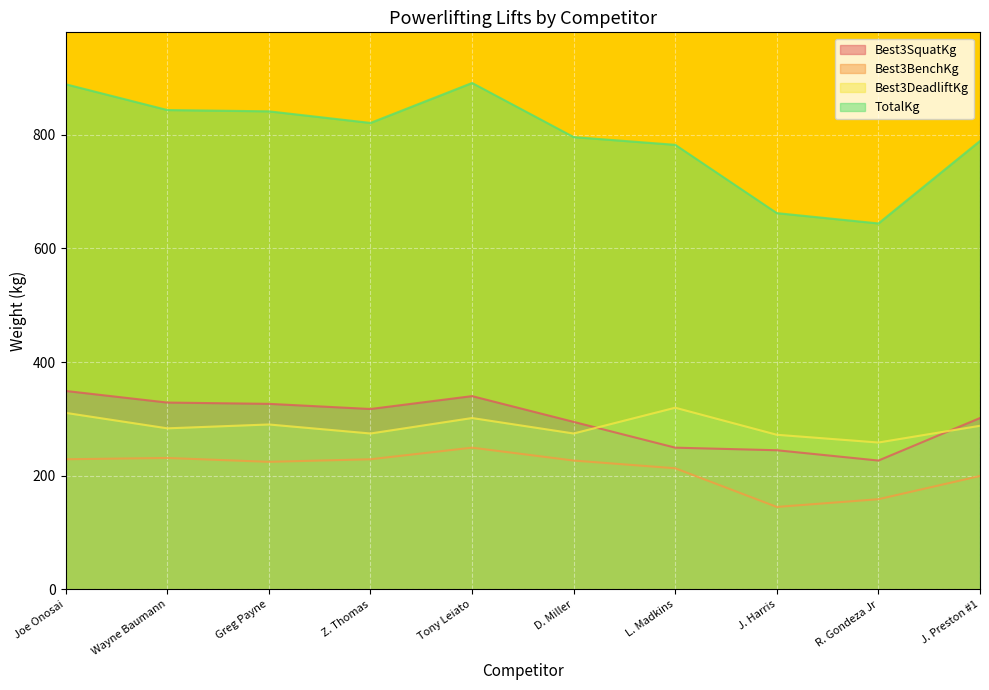

True or false: Best3DeadliftKg and TotalKg intersect in this chart.

False